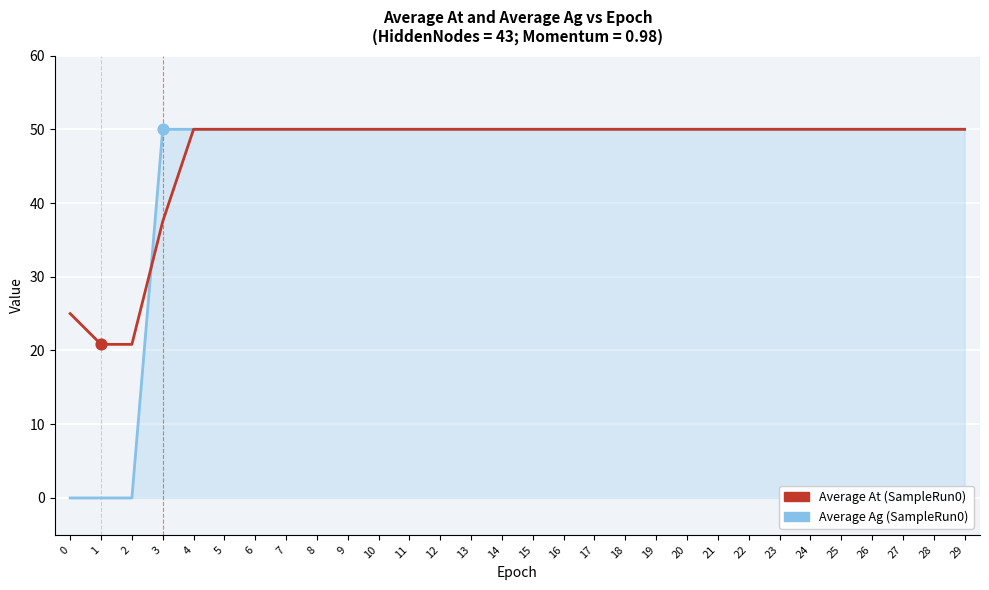

What is the total value across all series at 8?

100.0